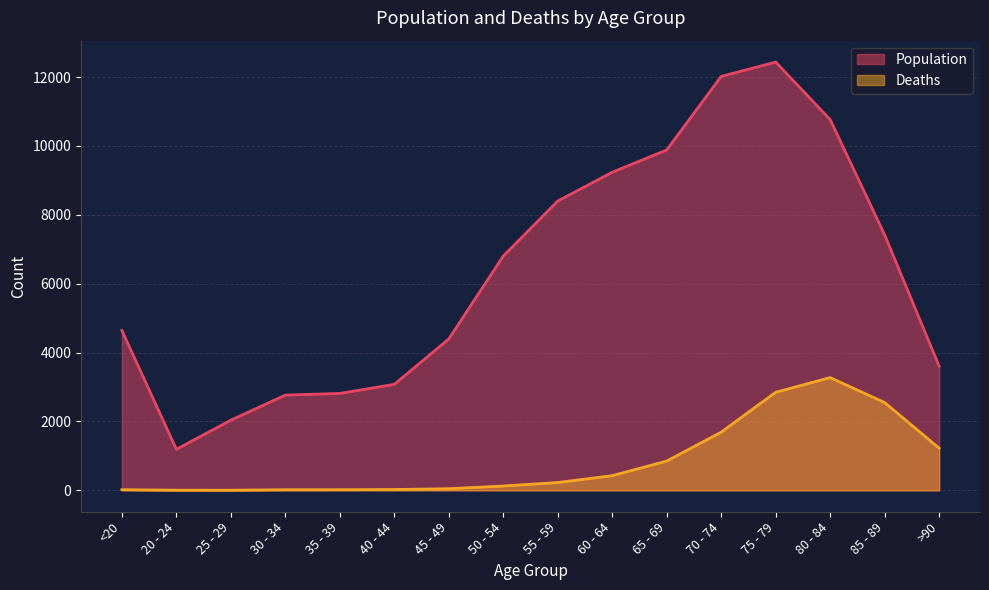

Where does the Deaths series first go above 227?

60 - 64